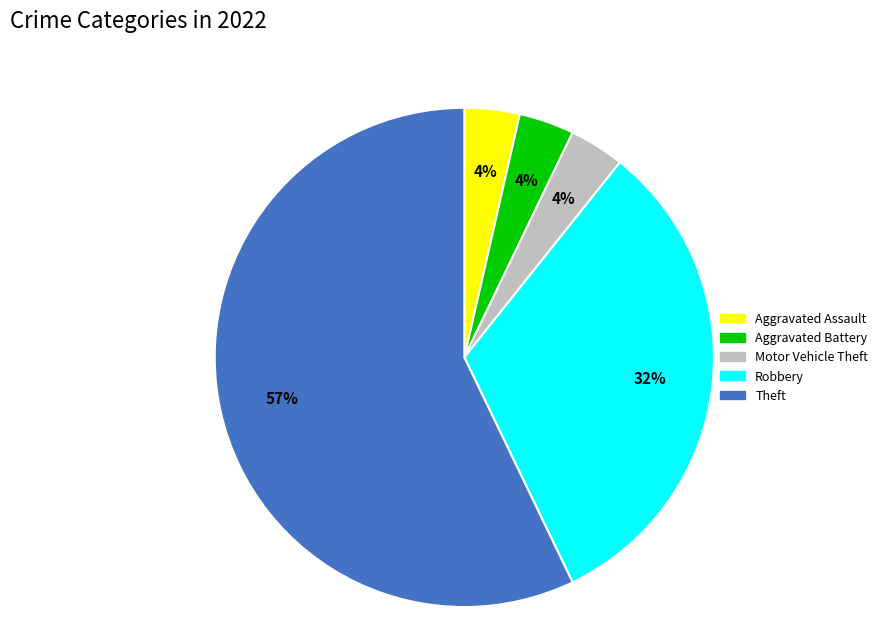

To the nearest percent, what portion does Robbery represent?

32%